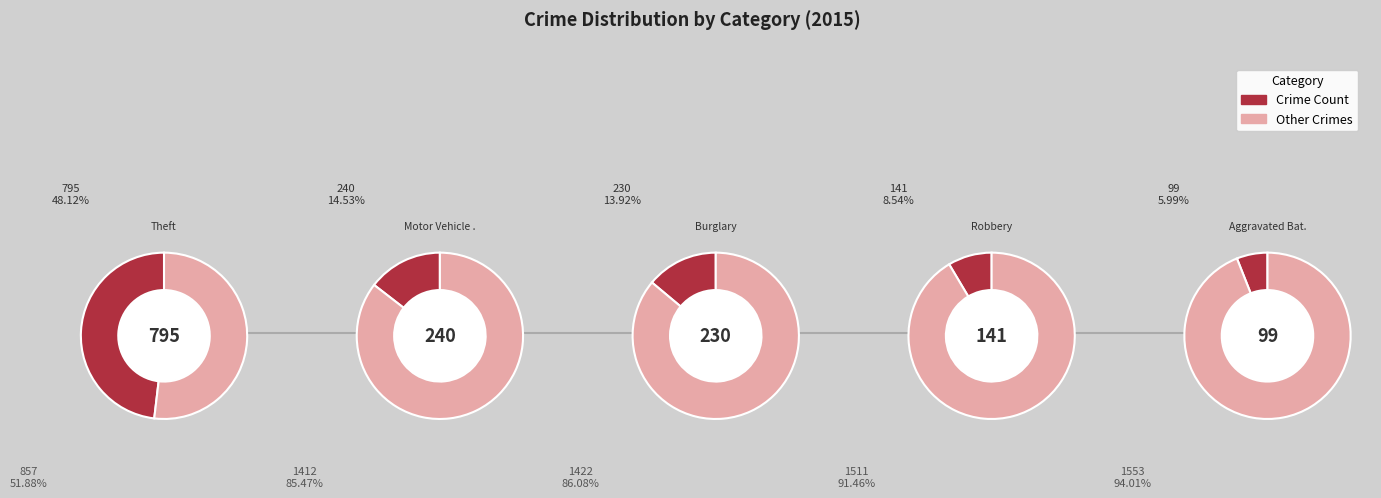

Does any single category account for the majority?

No